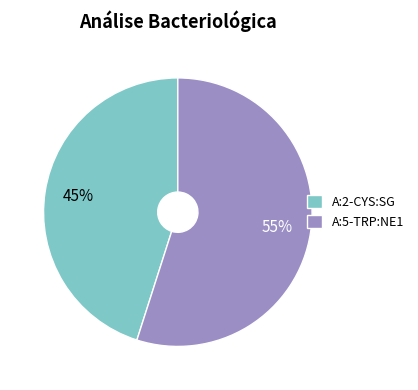

What percentage is the A:5-TRP:NE1 slice, to the nearest percent?

55%